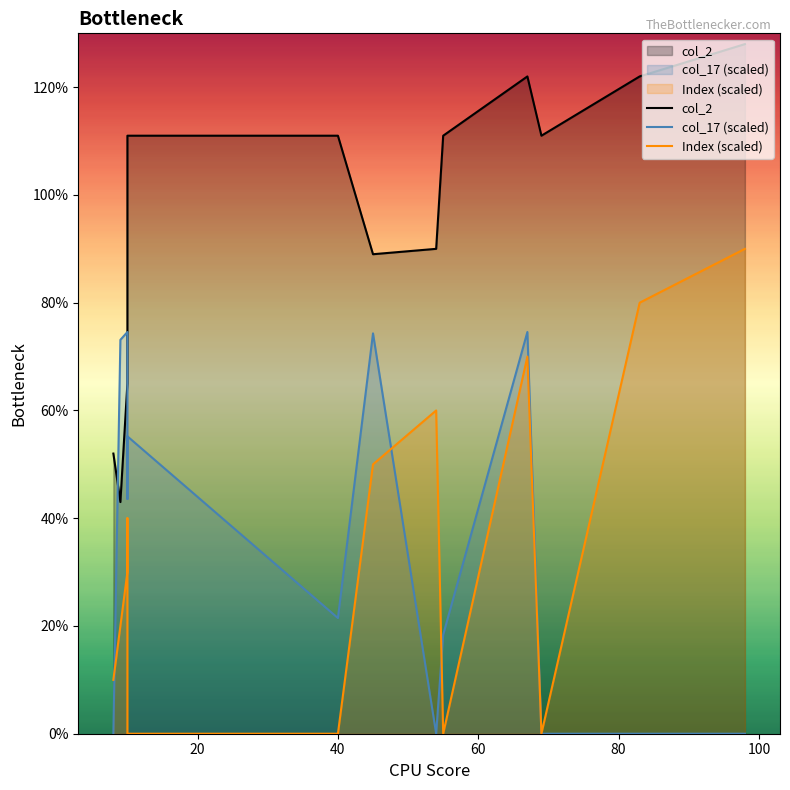

What is the highest value of the col_2 series?

128.0